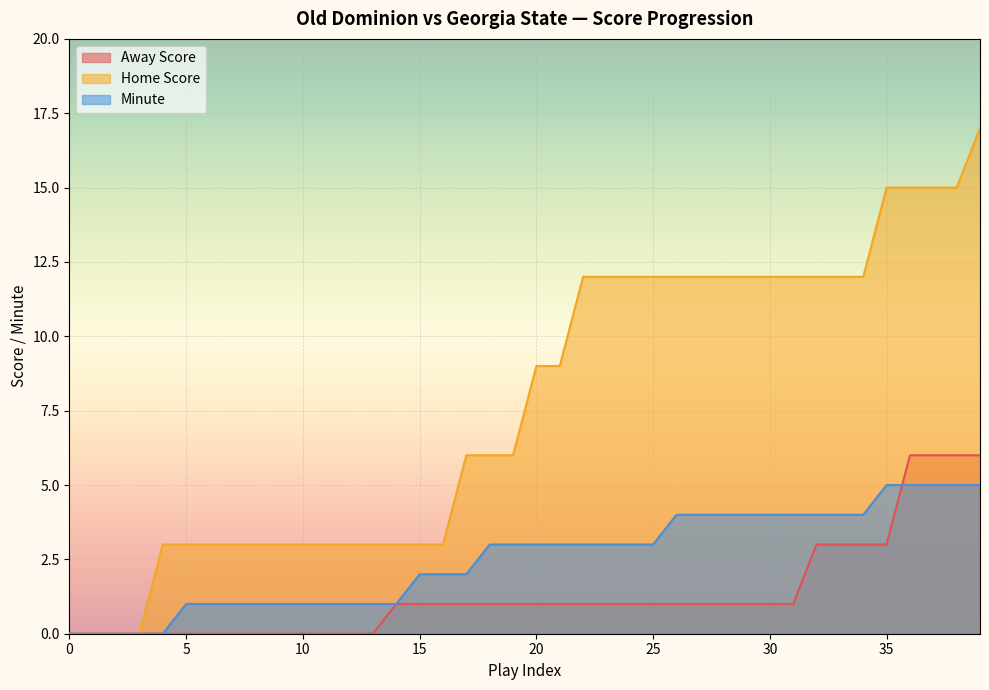

True or false: Away Score and Home Score cross at least once.

False